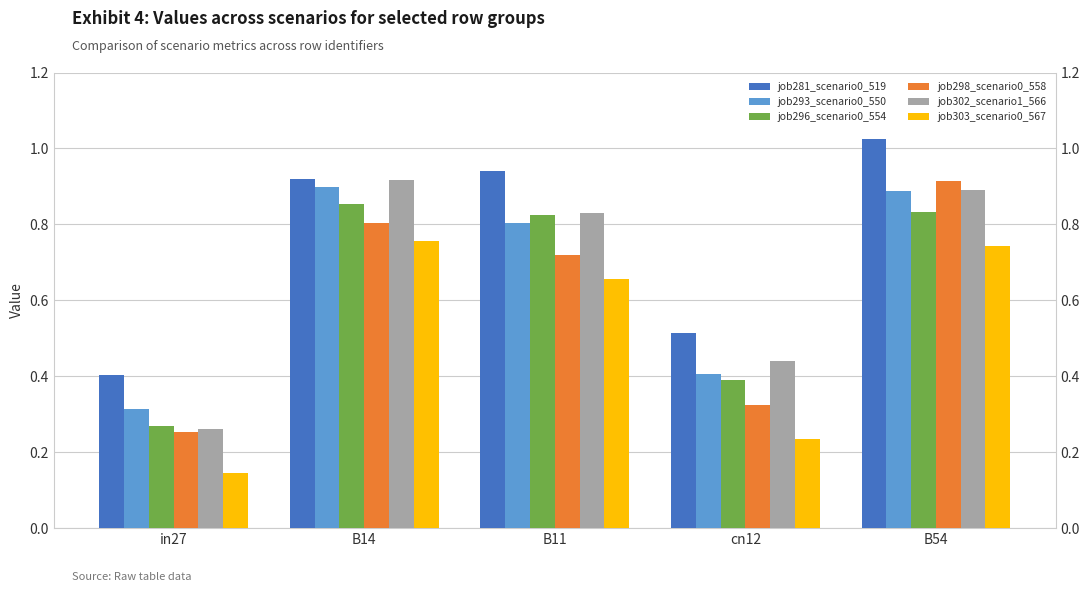

What is the difference between the maximum and second lowest values in the job302_scenario1_566 series?

0.5